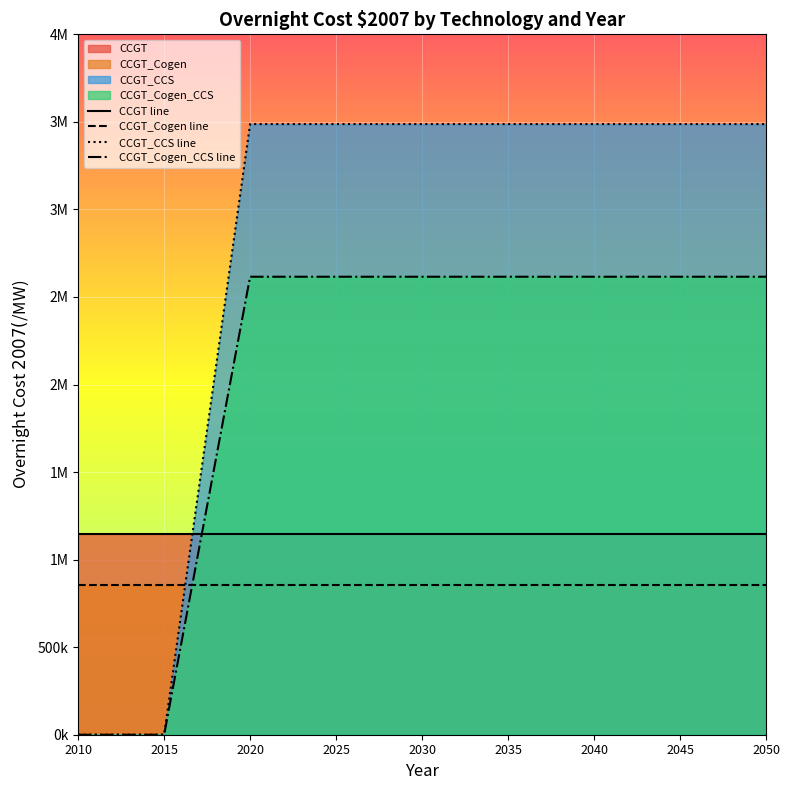

What is the approximate value of CCGT_Cogen line at 2030?

857925